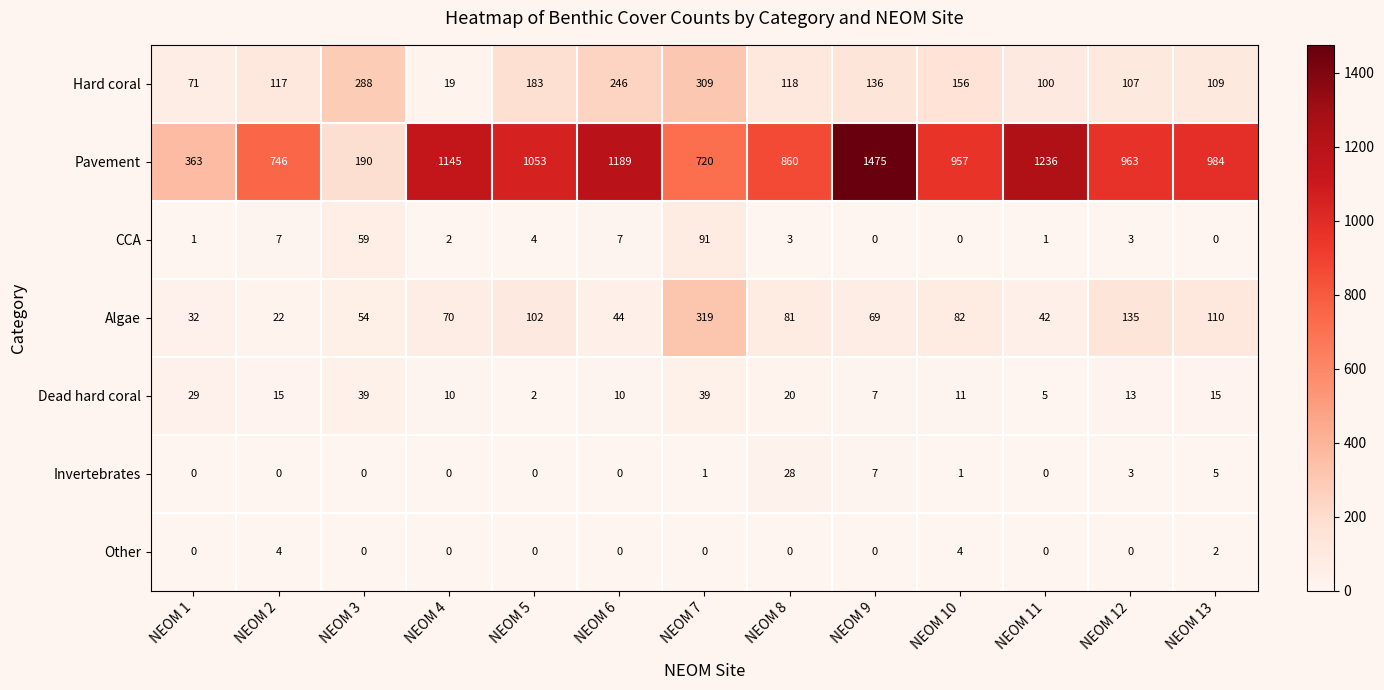

Which series has the widest spread of values?

Pavement